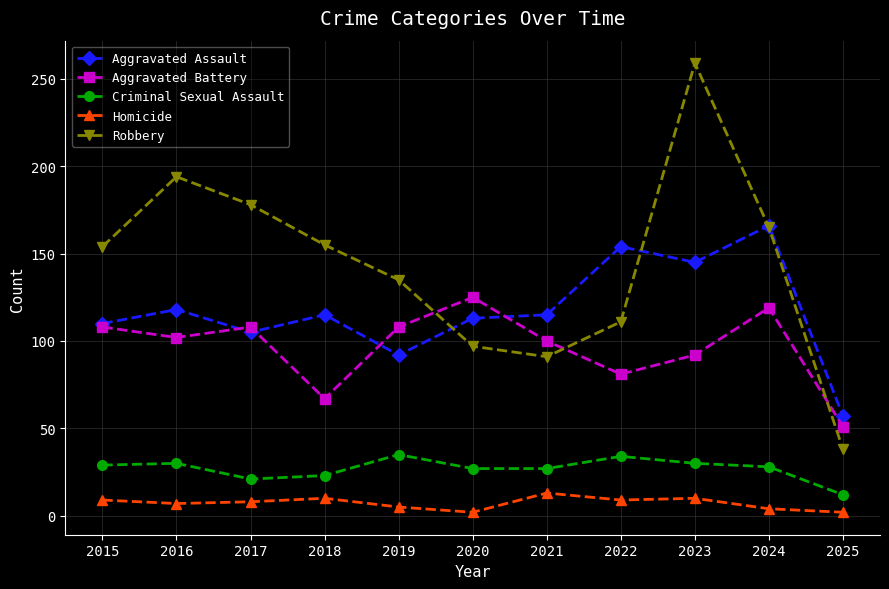

What is the value of the Aggravated Assault point at the 1st from the left?

110